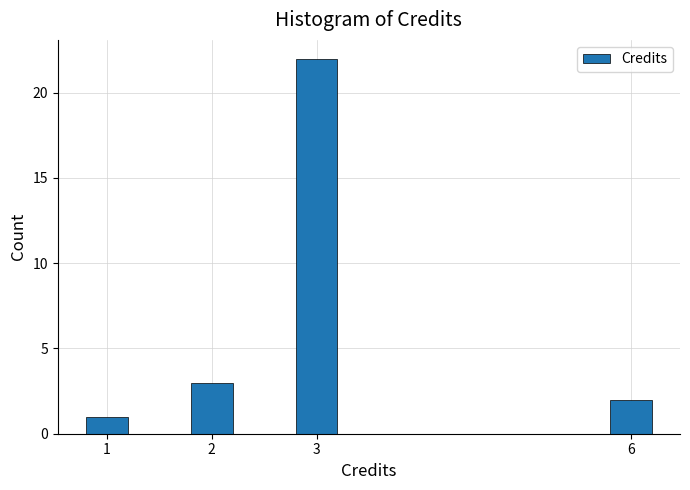

Reading right to left, extract all data points from this chart.

6=2	3=22	2=3	1=1